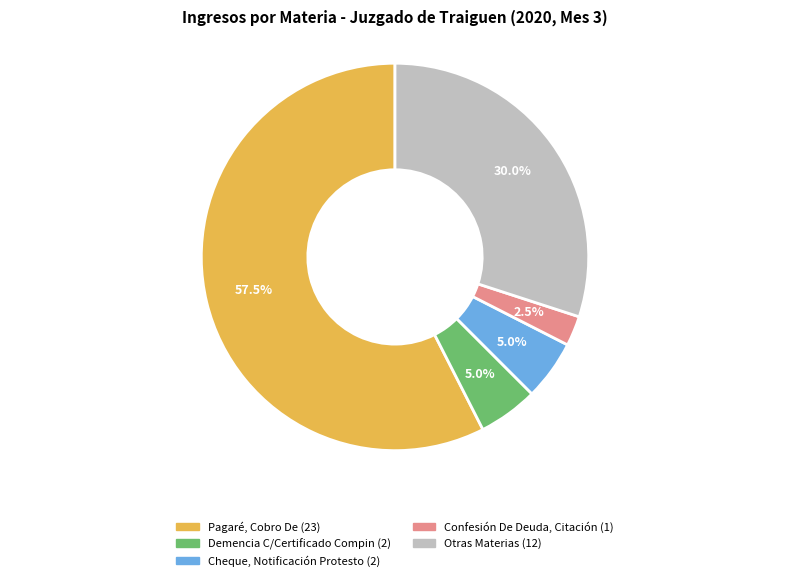

Does any single category account for the majority?

Yes